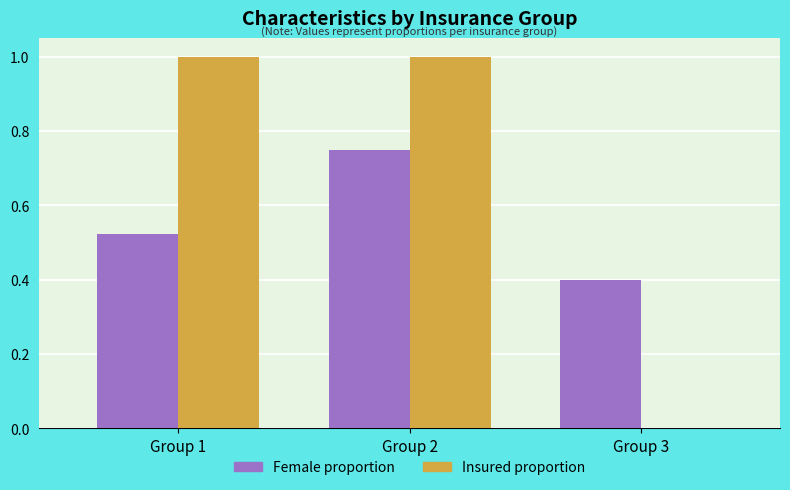

Is the value of Female proportion at Group 2 greater than the value of Insured proportion at Group 3?

Yes